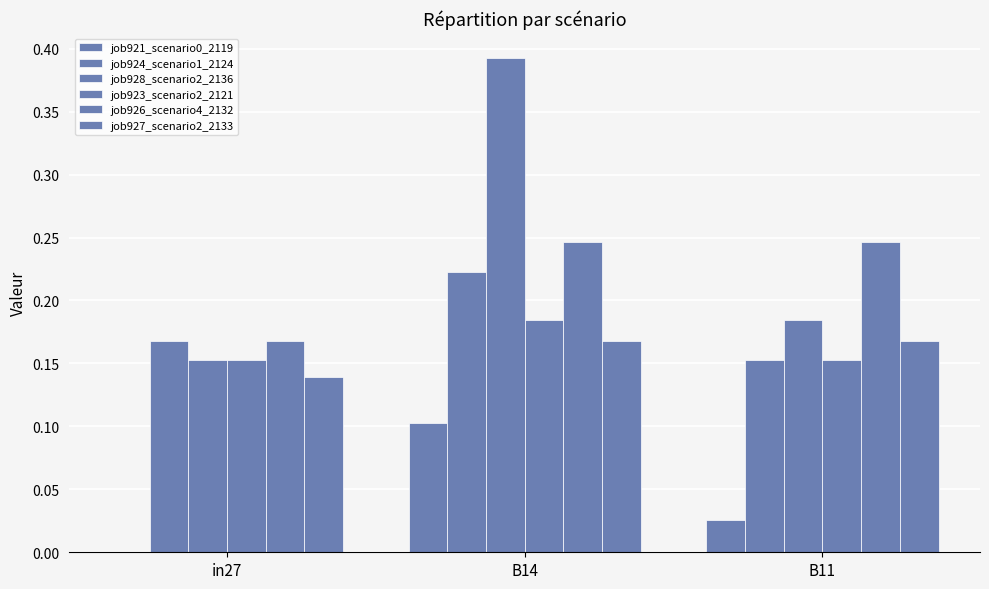

What is the difference between the maximum and minimum values in the job924_scenario1_2124 series?

0.1